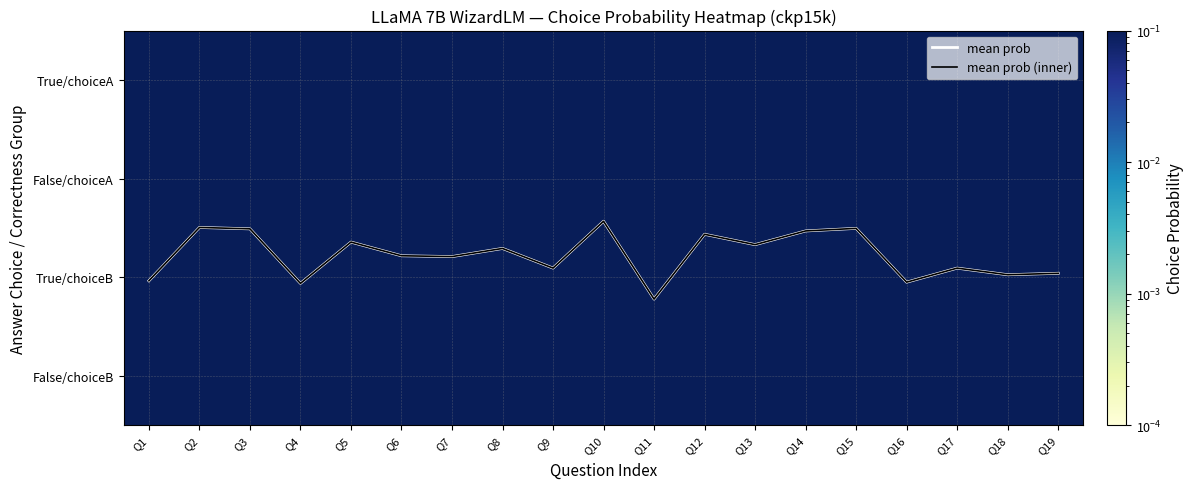

List the labels in order of False/choiceB value, smallest first.

Q9, Q16, Q18, Q1, Q8, Q17, Q5, Q15, Q6, Q11, Q4, Q19, Q7, Q14, Q2, Q13, Q12, Q3, Q10